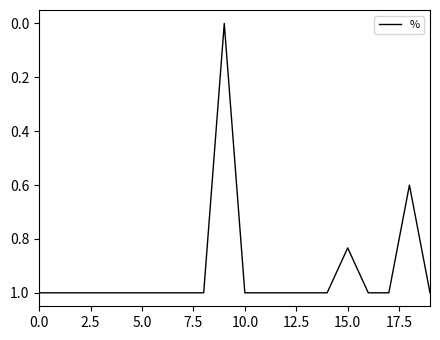

What is the greatest value displayed?

1.0